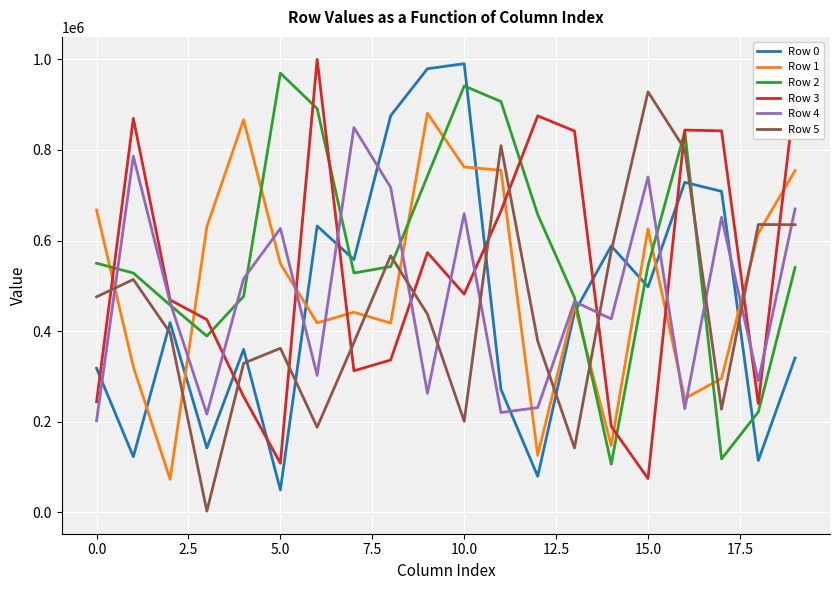

What is the greatest value displayed?

999953